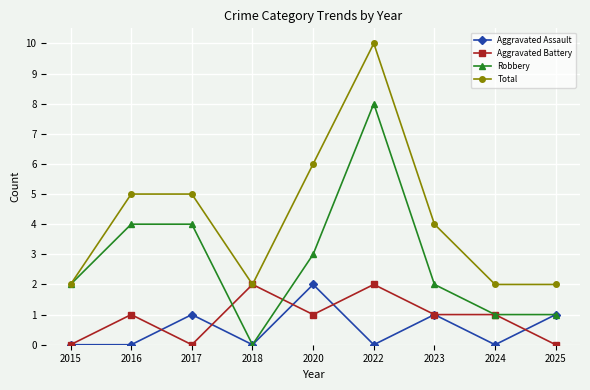

What is the difference between the highest and lowest values at 2016?

5